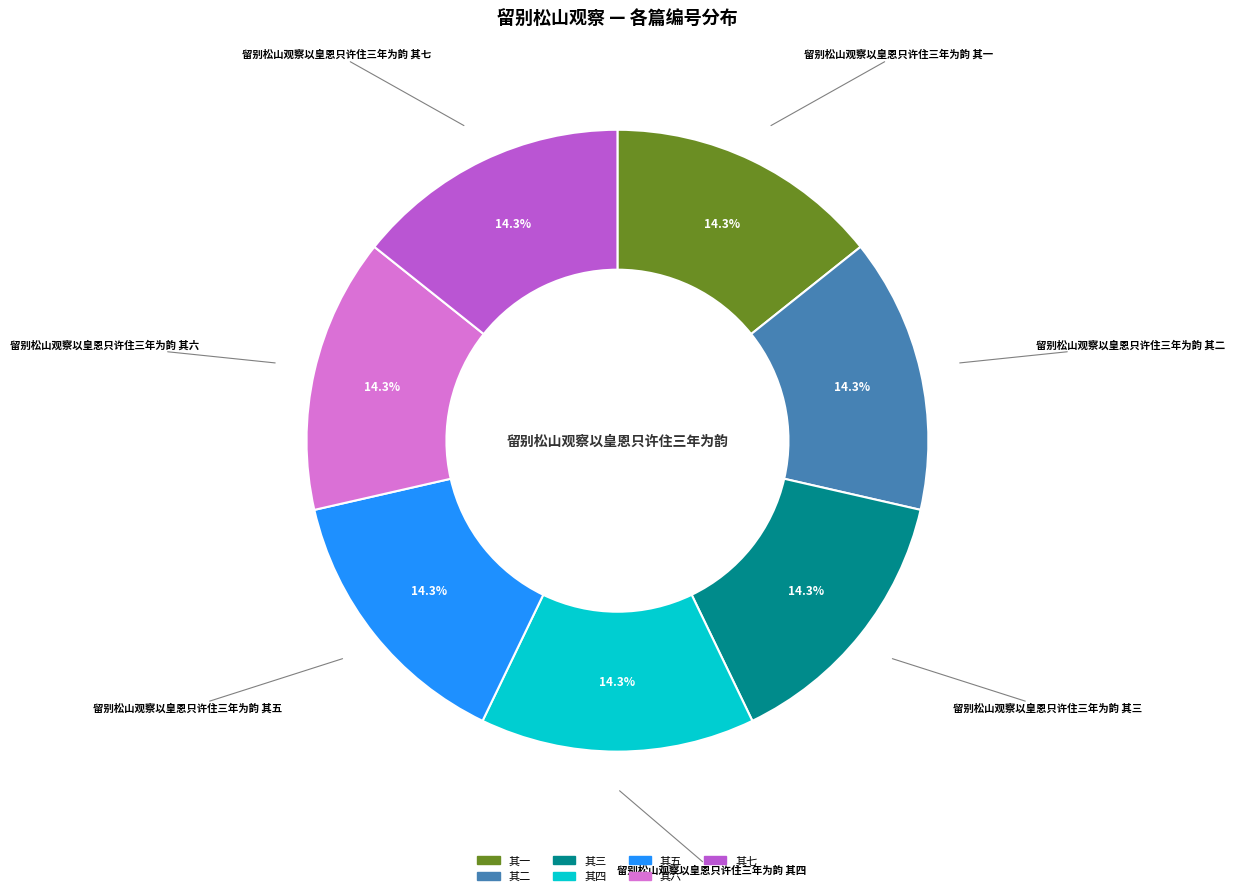

Is there any slice that represents more than half of the pie?

No